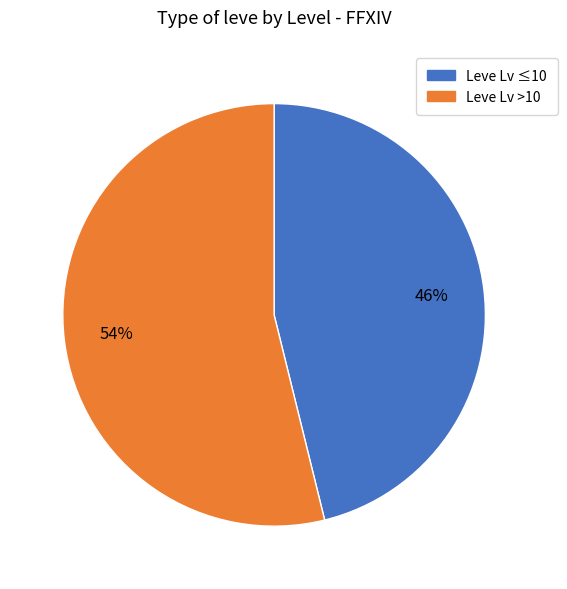

To the nearest percent, what is the difference between the largest and smallest slice percentages?

8%